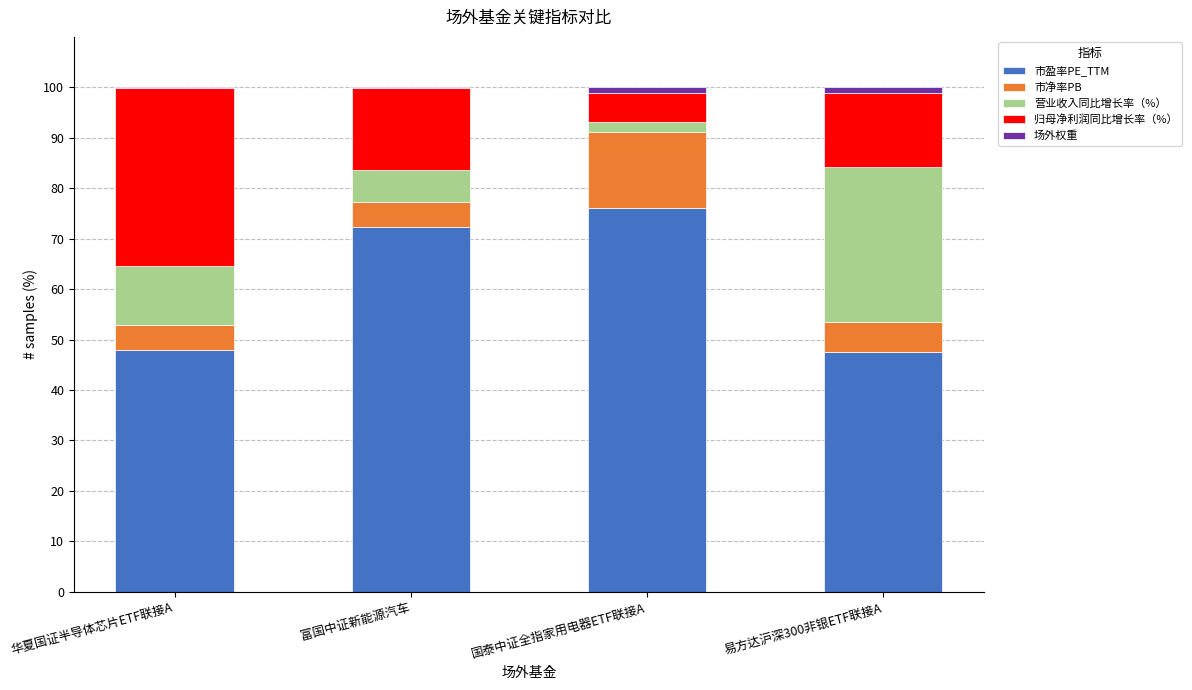

The 市盈率PE_TTM series shows 40.7 at 国泰中证全指家用电器ETF联接A. True or false?

False